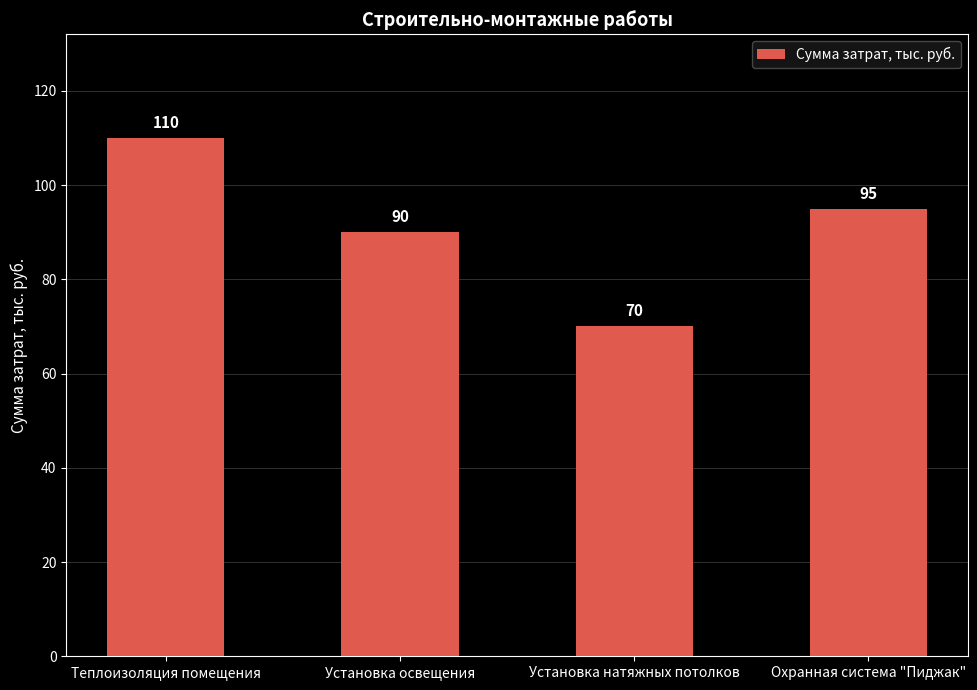

What is the maximum value shown in the chart?

110